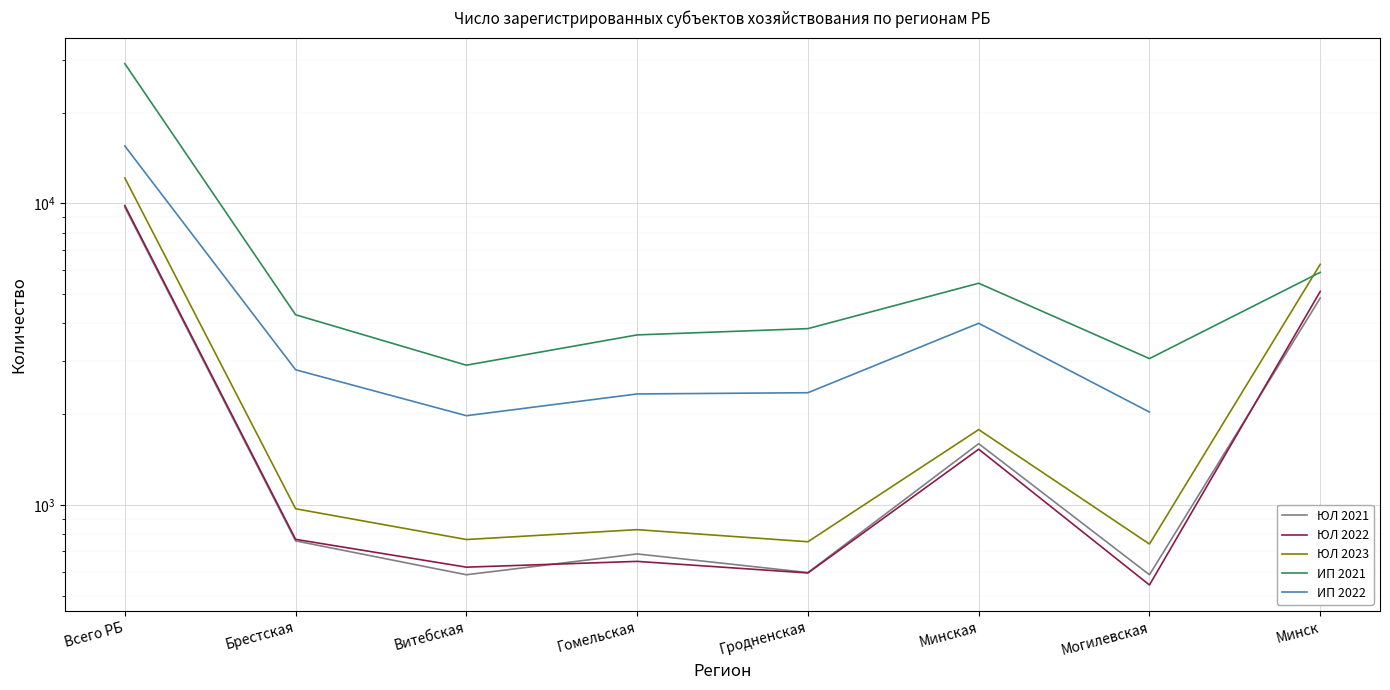

What is the approximate value of ЮЛ 2022 at Гродненская?

594.0